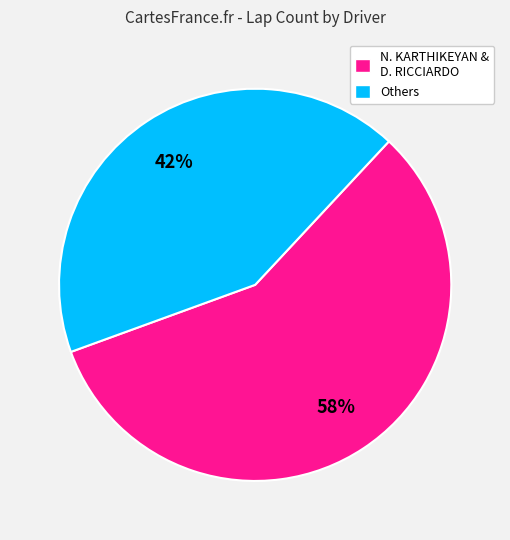

To the nearest percent, what is the average slice percentage?

50%